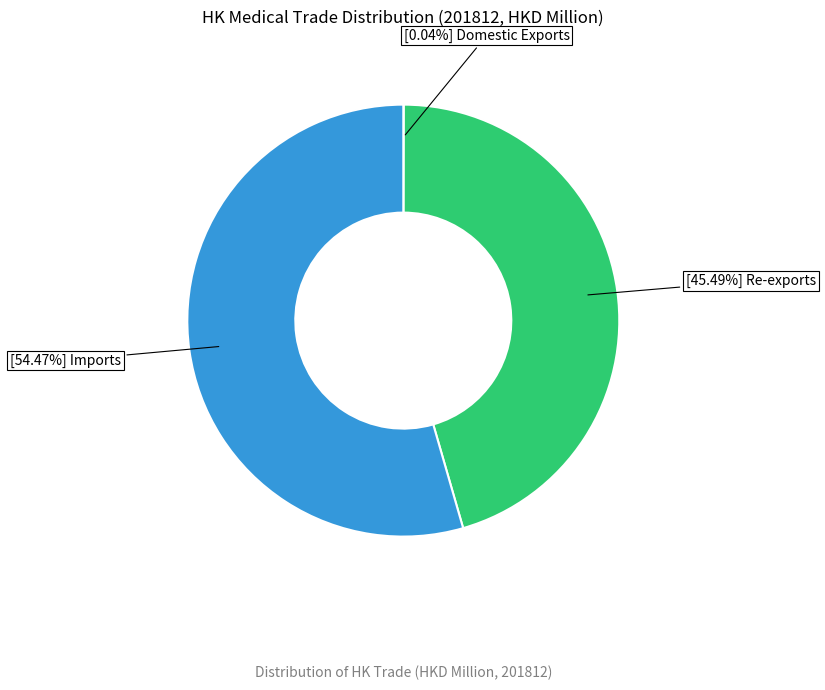

Is there any slice that represents more than half of the pie?

Yes